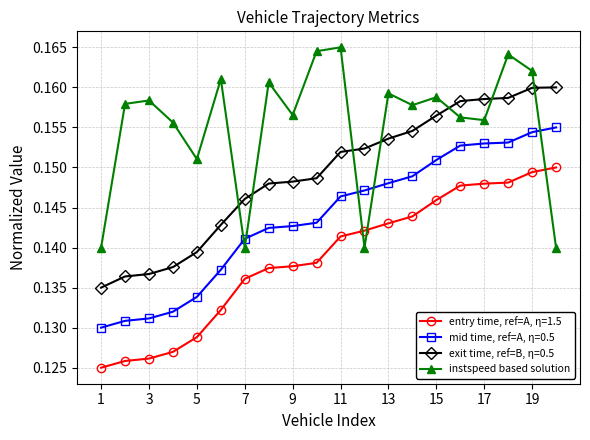

What is the sum of all mid time, ref=A, η=0.5 values?

2.9